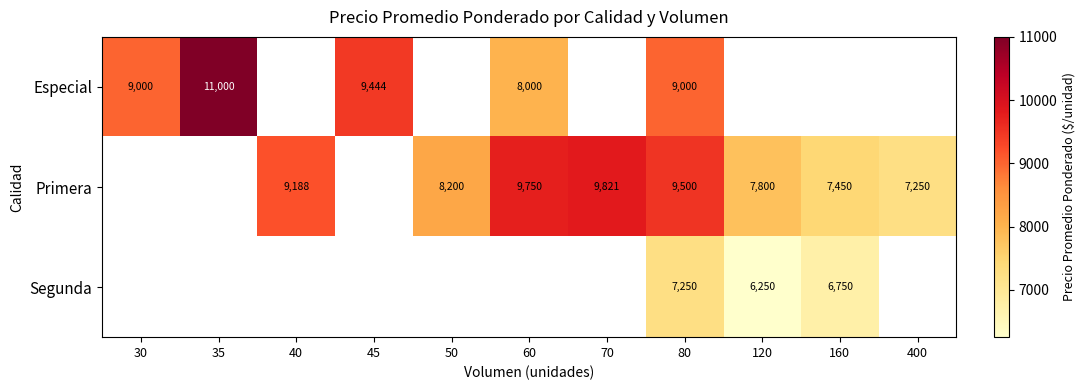

True or false: Segunda has a value of 10821 at 160.

False